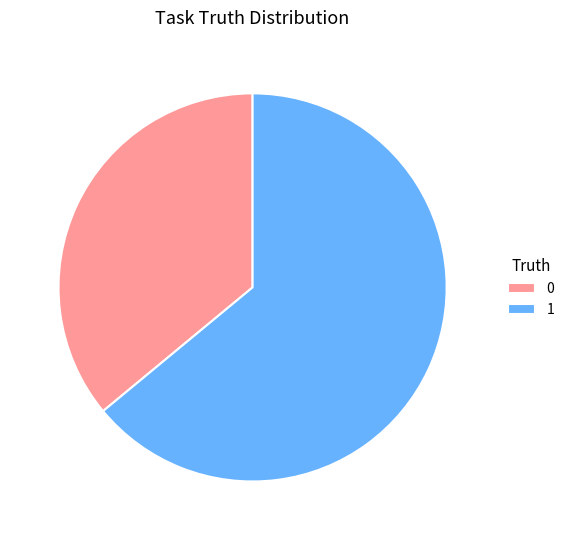

Do 1 and 0 together represent more than half of the pie?

Yes